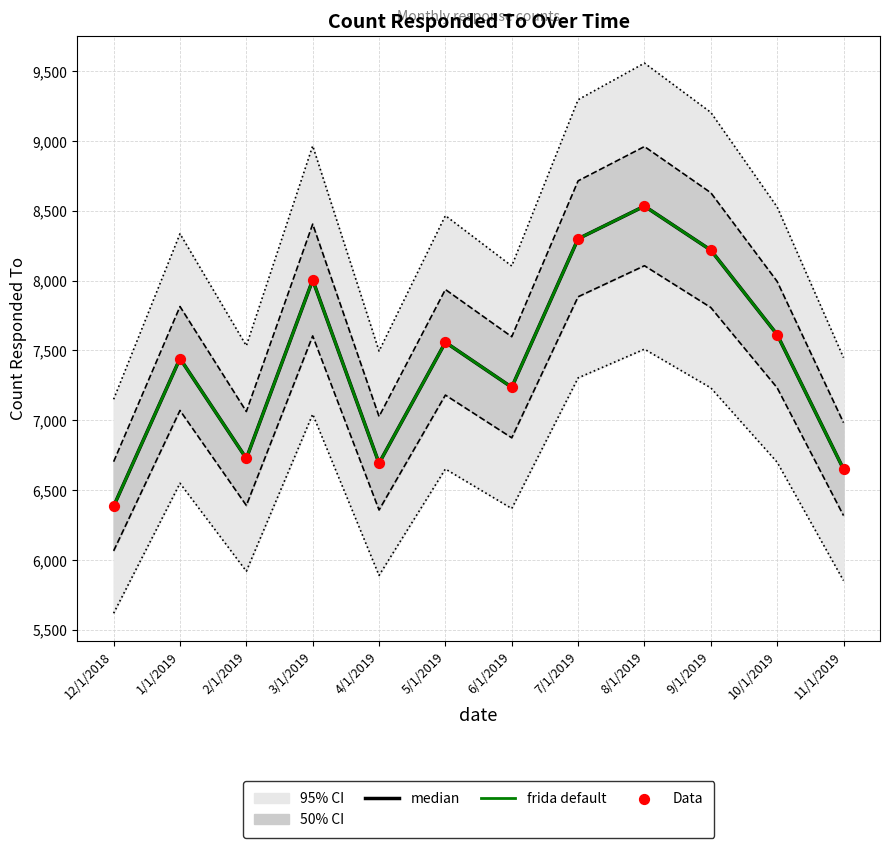

At how many categories does at least one series exceed 8399?

1